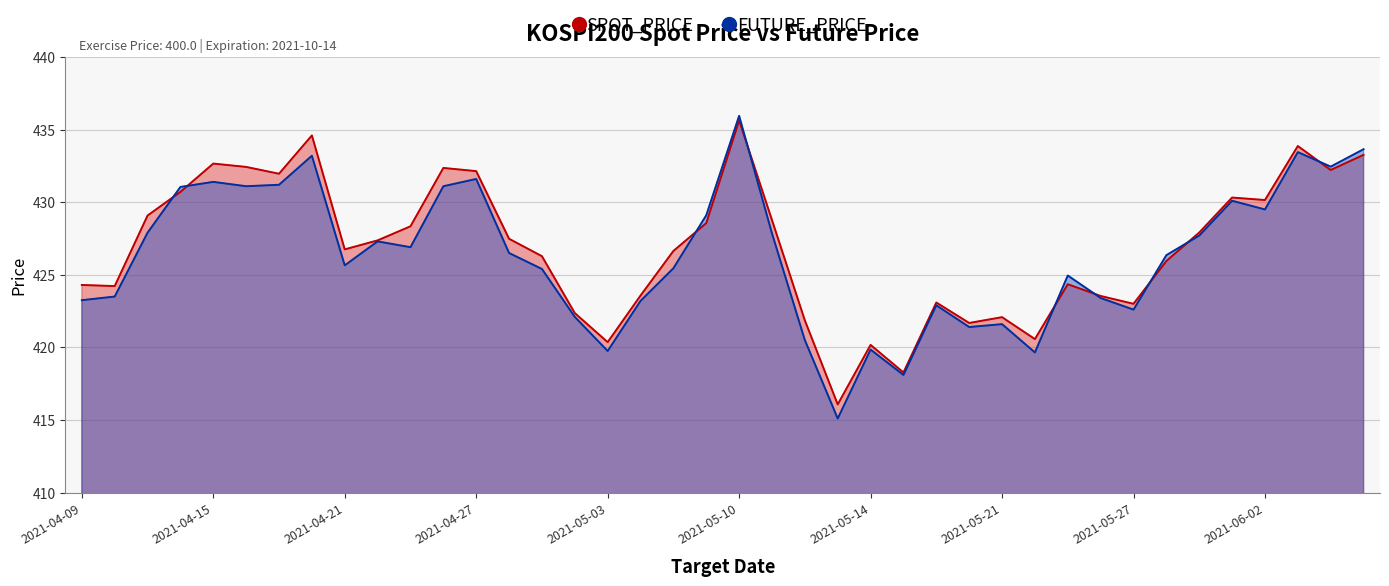

Which series has the largest range (max minus min)?

FUTURE_PRICE